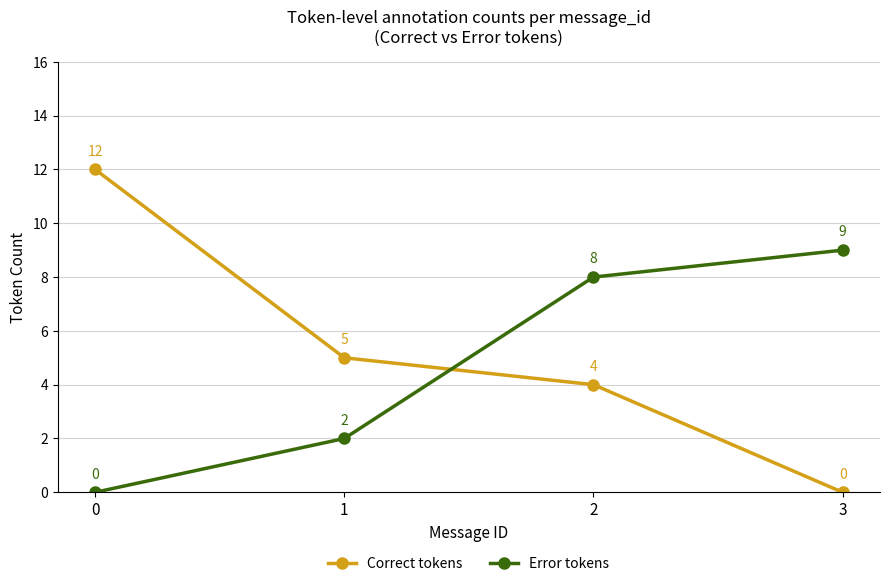

Reading right to left, list all the values displayed in this chart.

Correct tokens: 3=0	2=4	1=5	0=12
Error tokens: 3=9	2=8	1=2	0=0